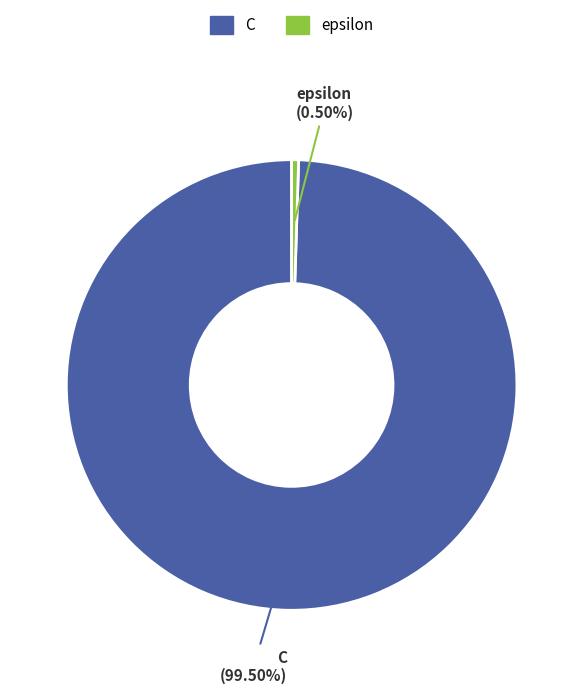

Is there any slice that represents more than half of the pie?

Yes